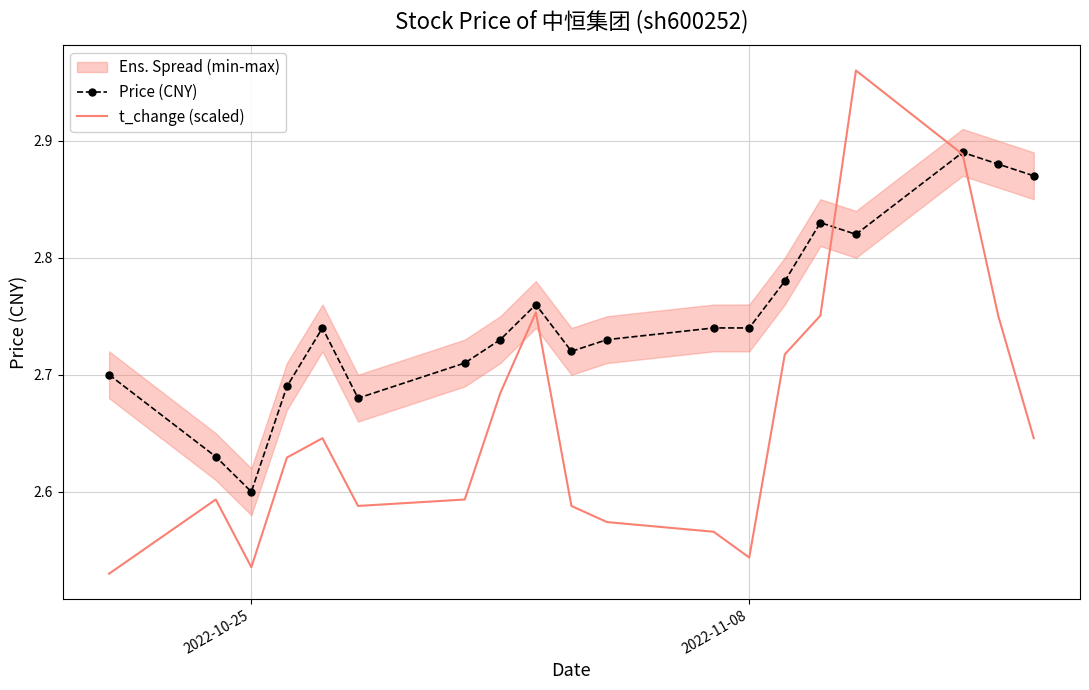

Which series has the largest range (max minus min)?

t_change (scaled)